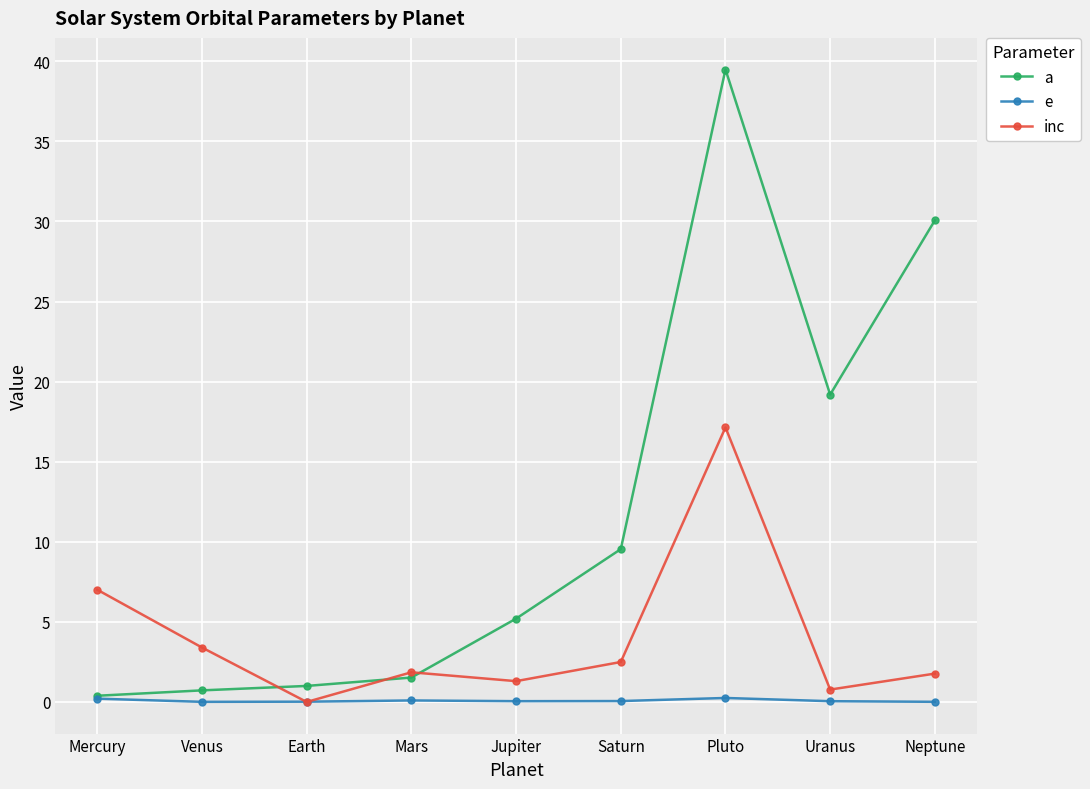

What is the difference between the a values at Venus and Pluto?

38.8